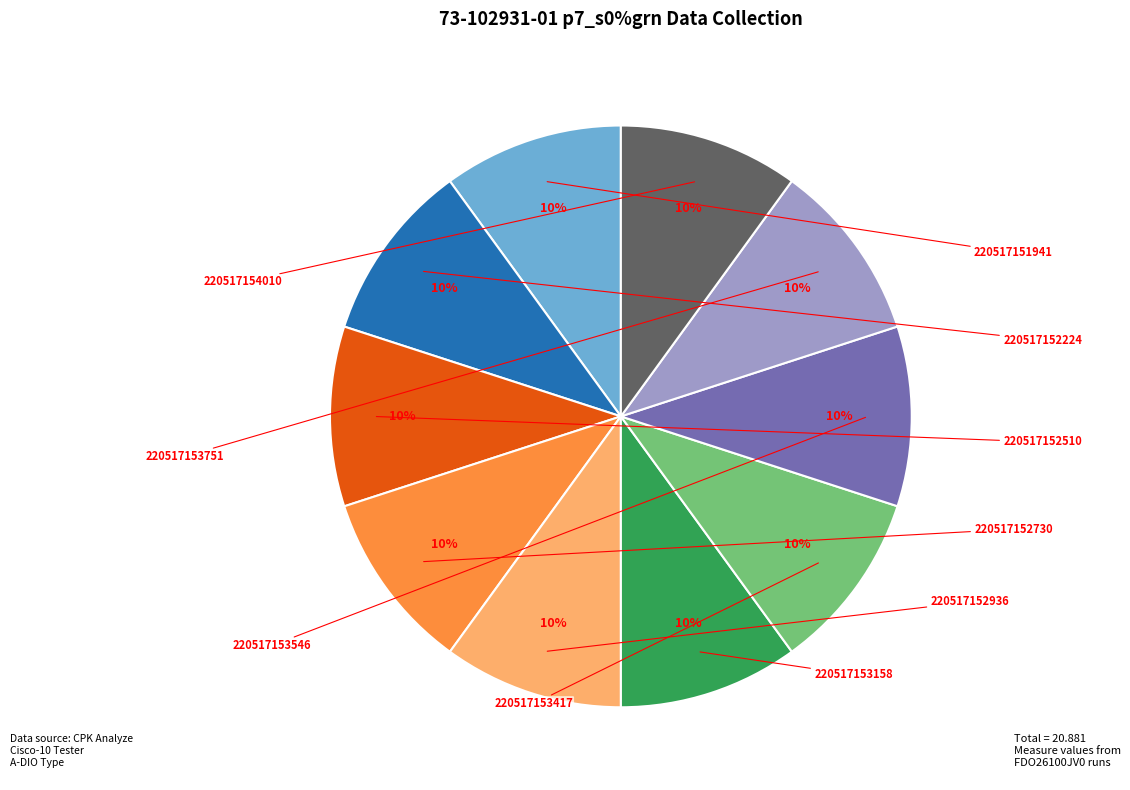

What percentage is the 220517154010 slice, to the nearest percent?

10%